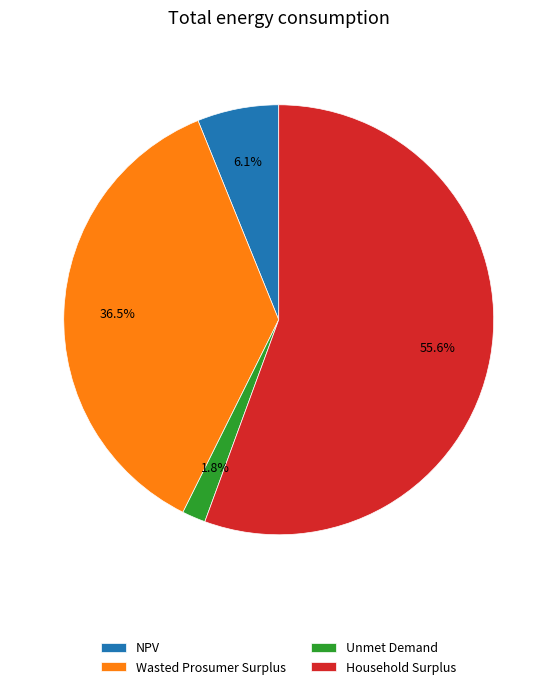

Between Wasted Prosumer Surplus and NPV, which is larger?

Wasted Prosumer Surplus